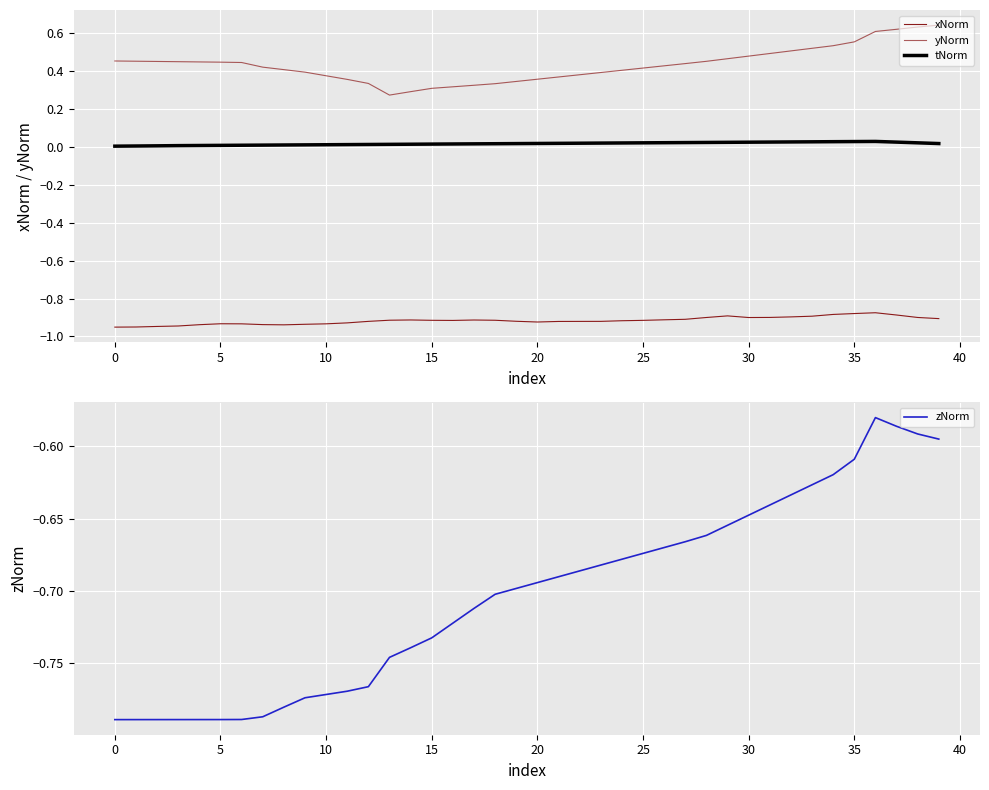

What are all the series names shown in the legend?

xNorm, yNorm, tNorm, zNorm